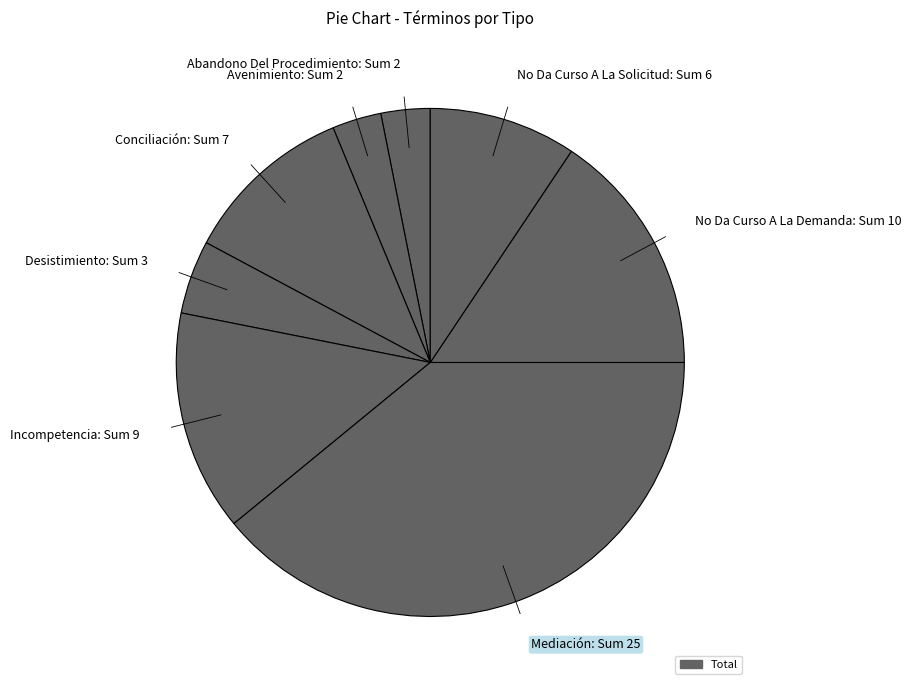

Is there a majority slice in this chart?

No